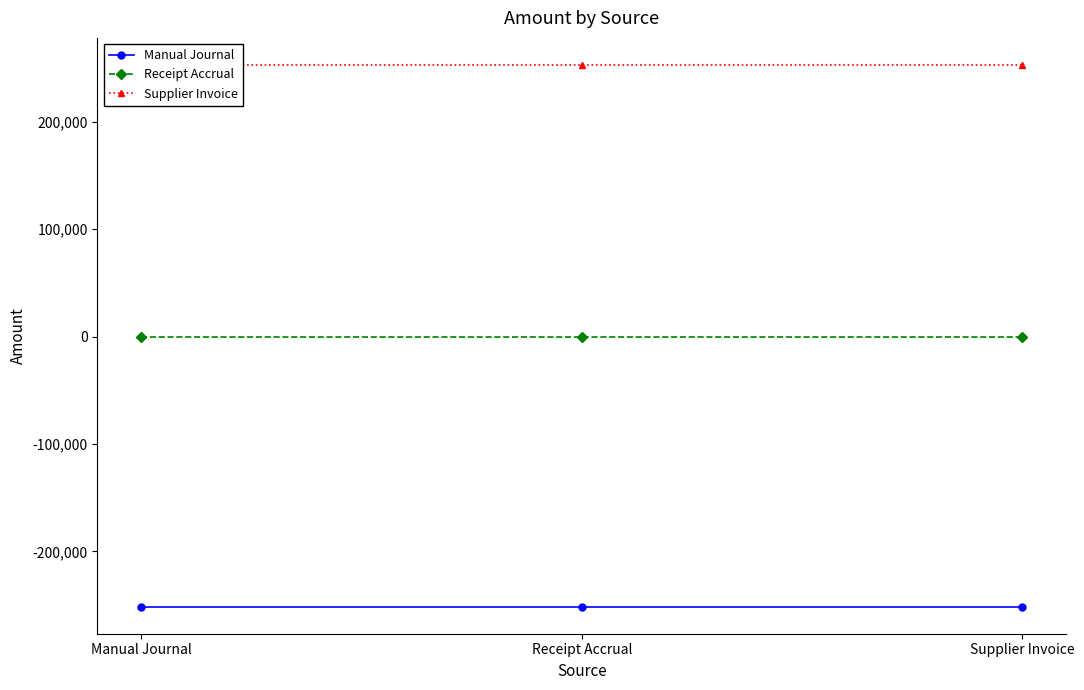

Is this an area chart (filled region under the line)?

No